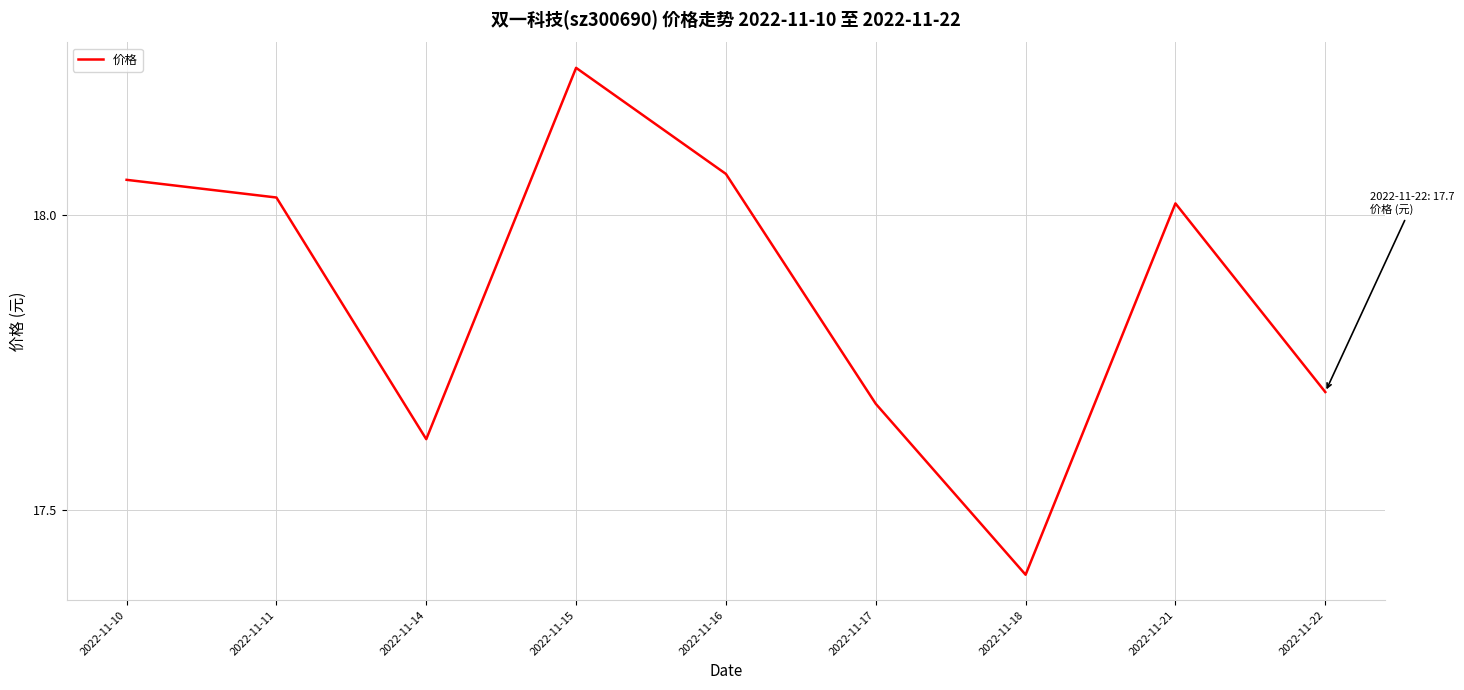

At which label is the value closest to 17?

2022-11-18